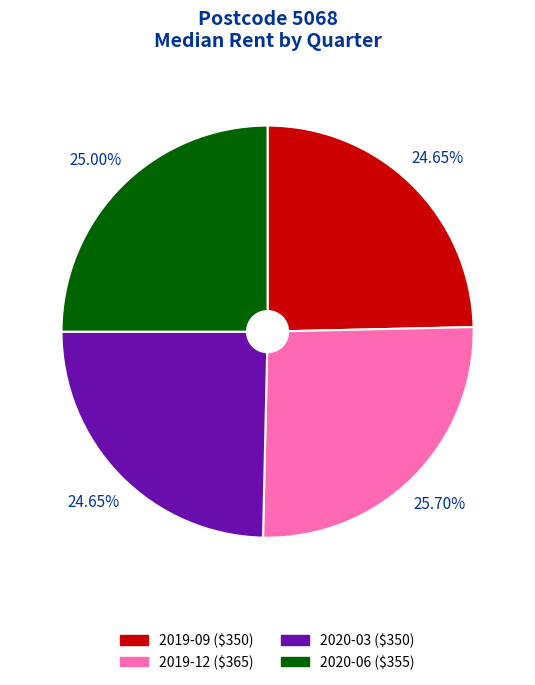

Between 2020-03 and 2019-12, which is larger?

2019-12